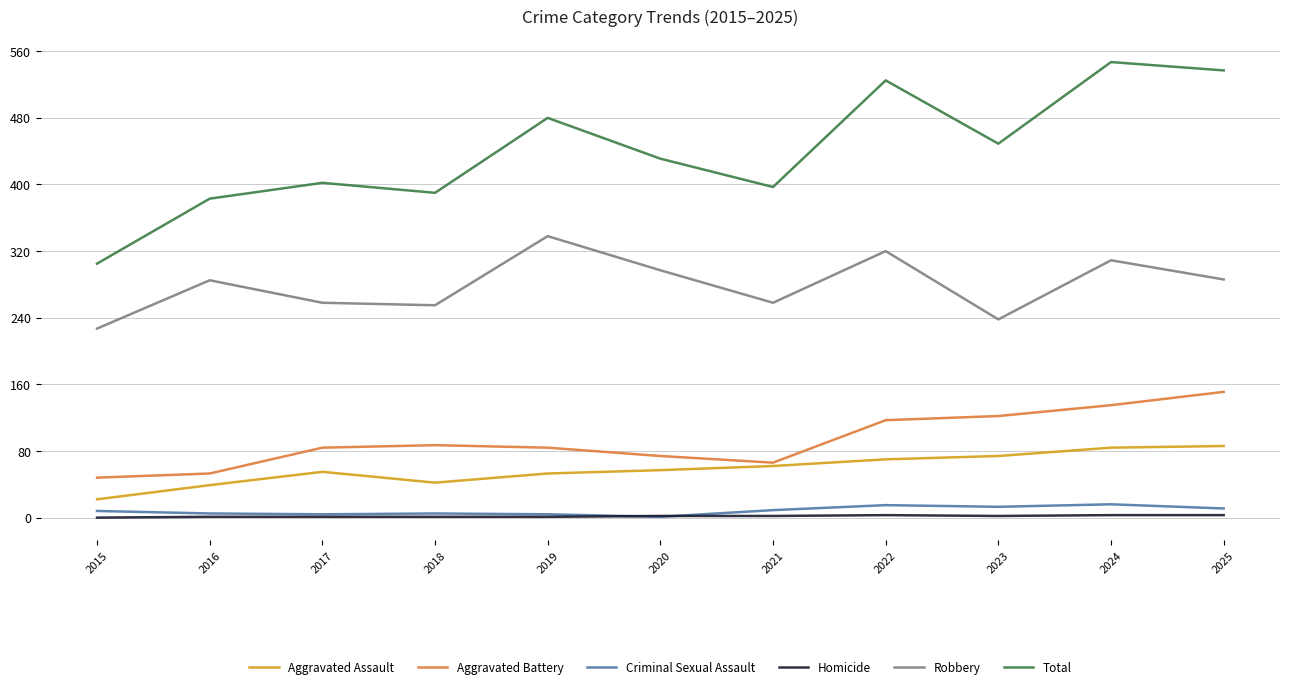

At how many categories does at least one series exceed 249?

11